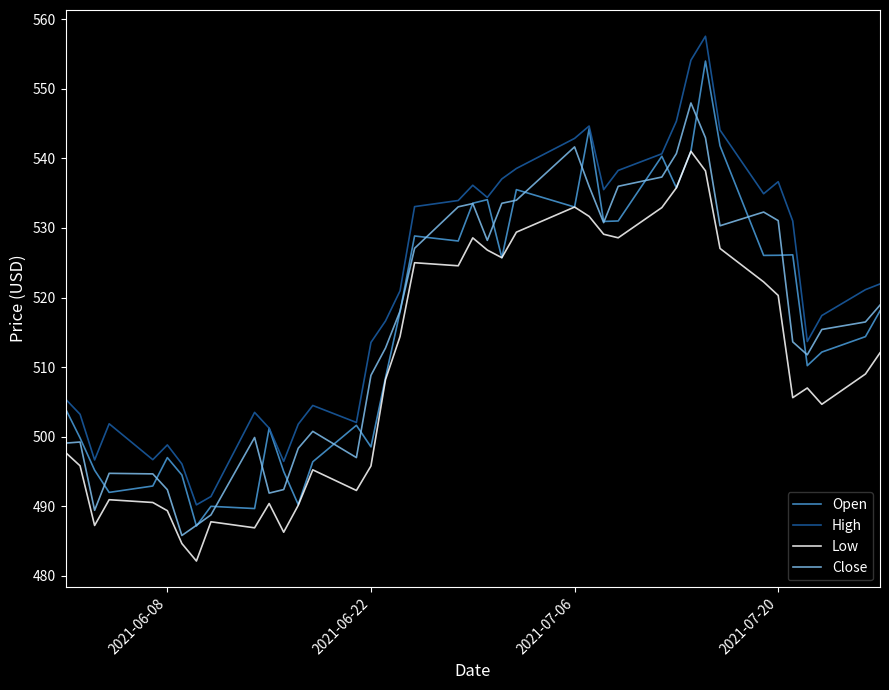

True or false: Close and High cross at least once.

False